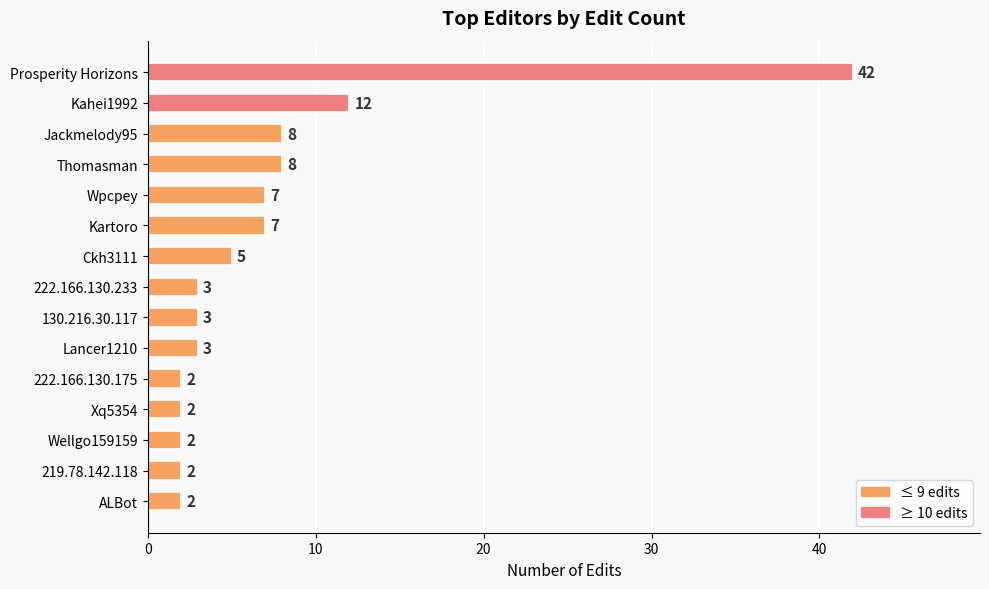

True or false: the data shows 3 at Jackmelody95.

False